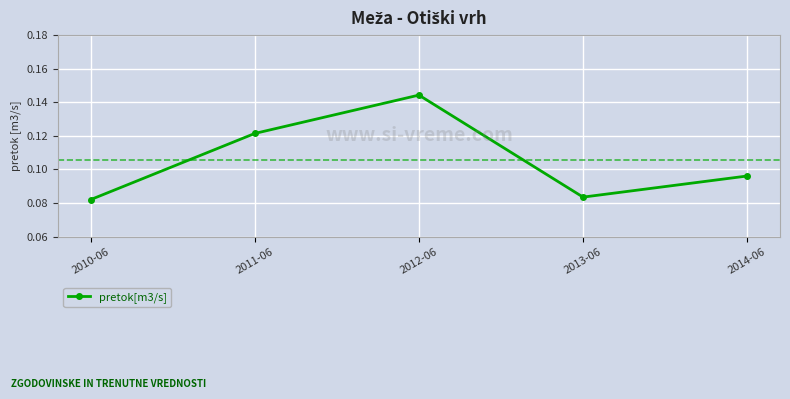

What is the label of the 2nd point from the right?

2013-06